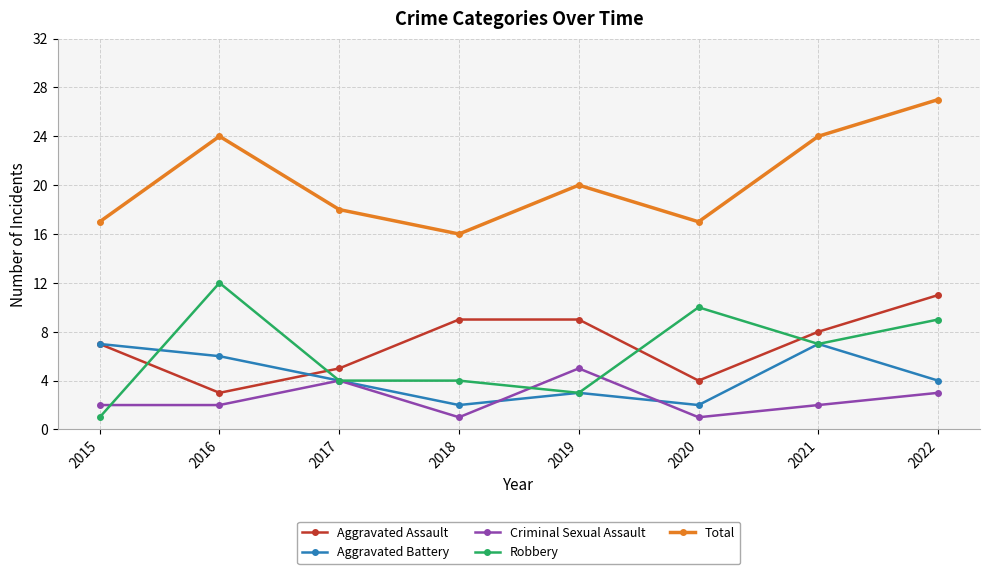

At which category is the sum across all series the highest?

2022